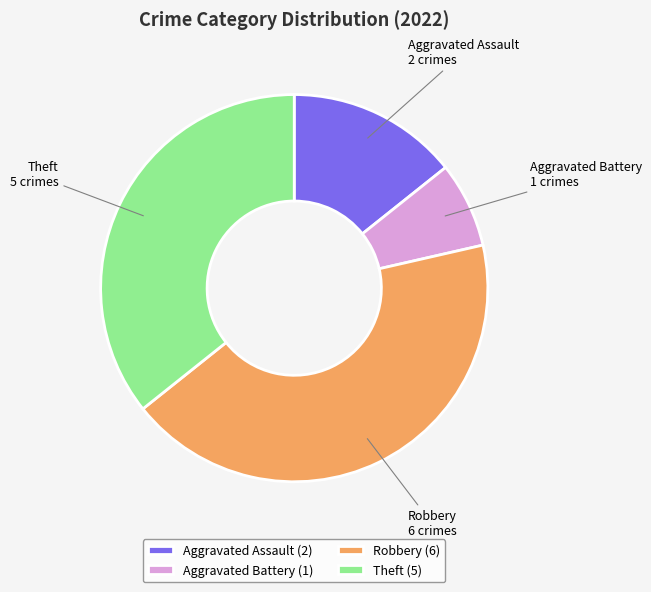

Do Aggravated Assault and Aggravated Battery together represent more than half of the pie?

No